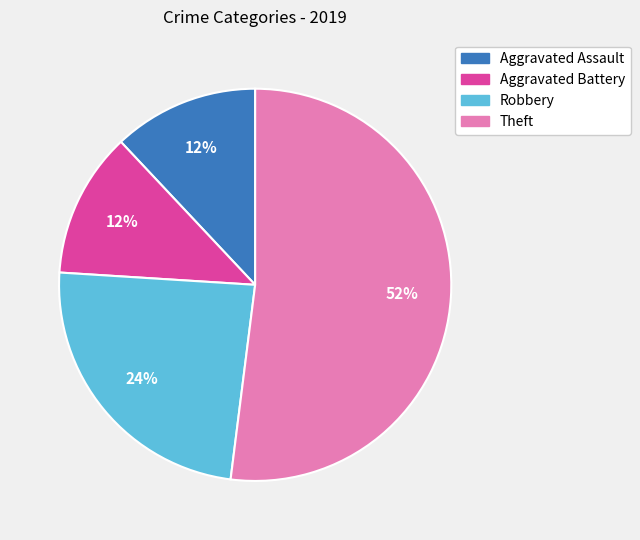

To the nearest percent, what percentage of the pie is Robbery?

24%